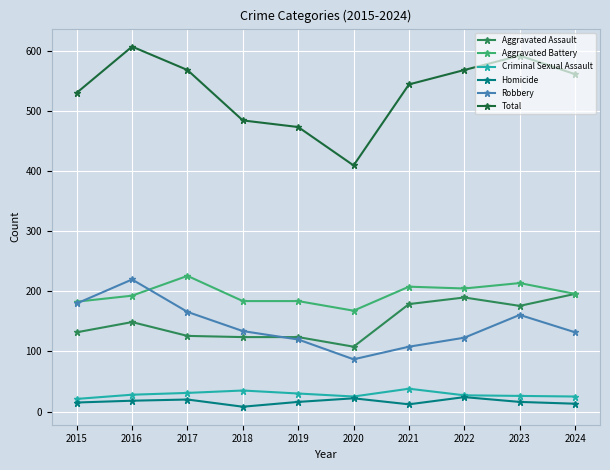

Rank the series by their maximum value, from highest to lowest.

Total, Aggravated Battery, Robbery, Aggravated Assault, Criminal Sexual Assault, Homicide